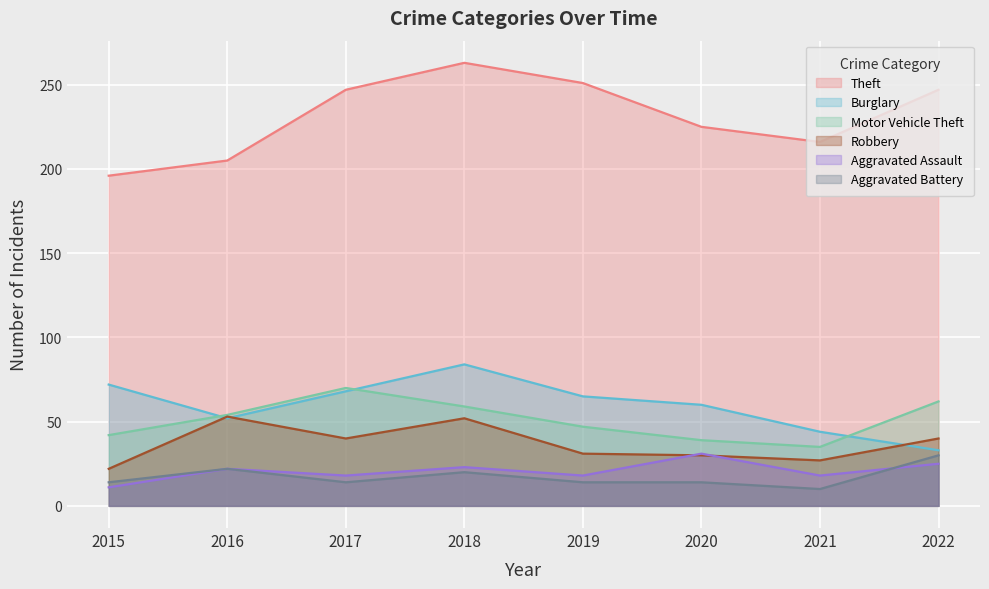

At which category does Aggravated Battery reach its first local peak?

2016